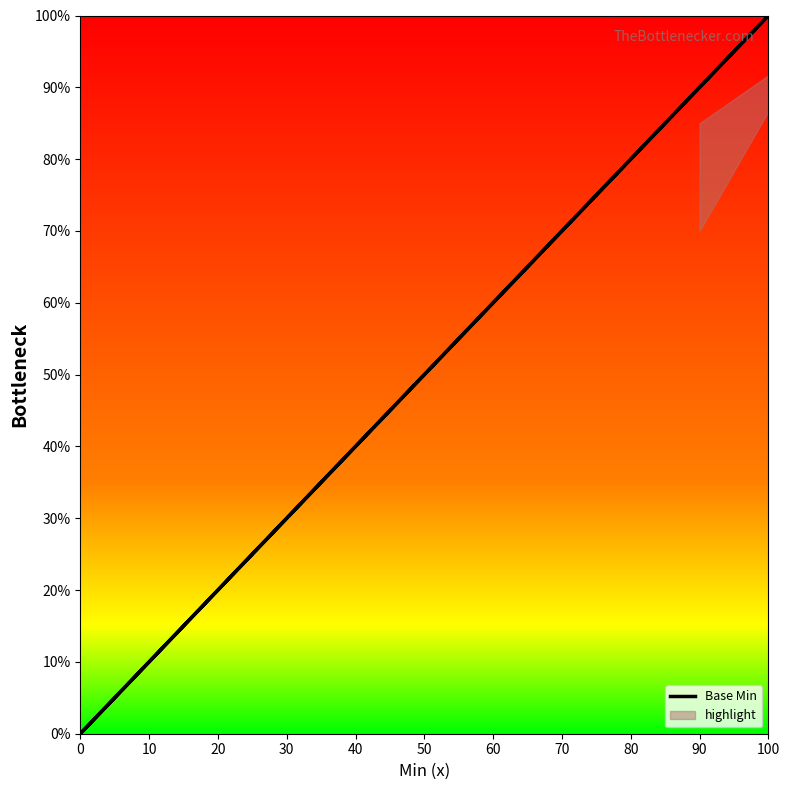

Does the chart have visible grid lines?

No